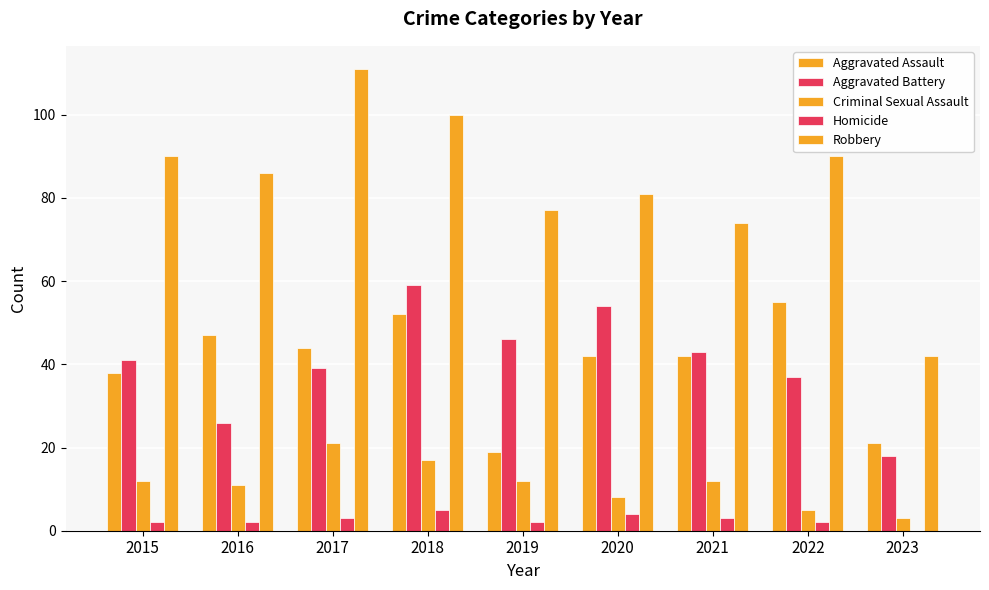

At which category is the sum across all series the highest?

2018